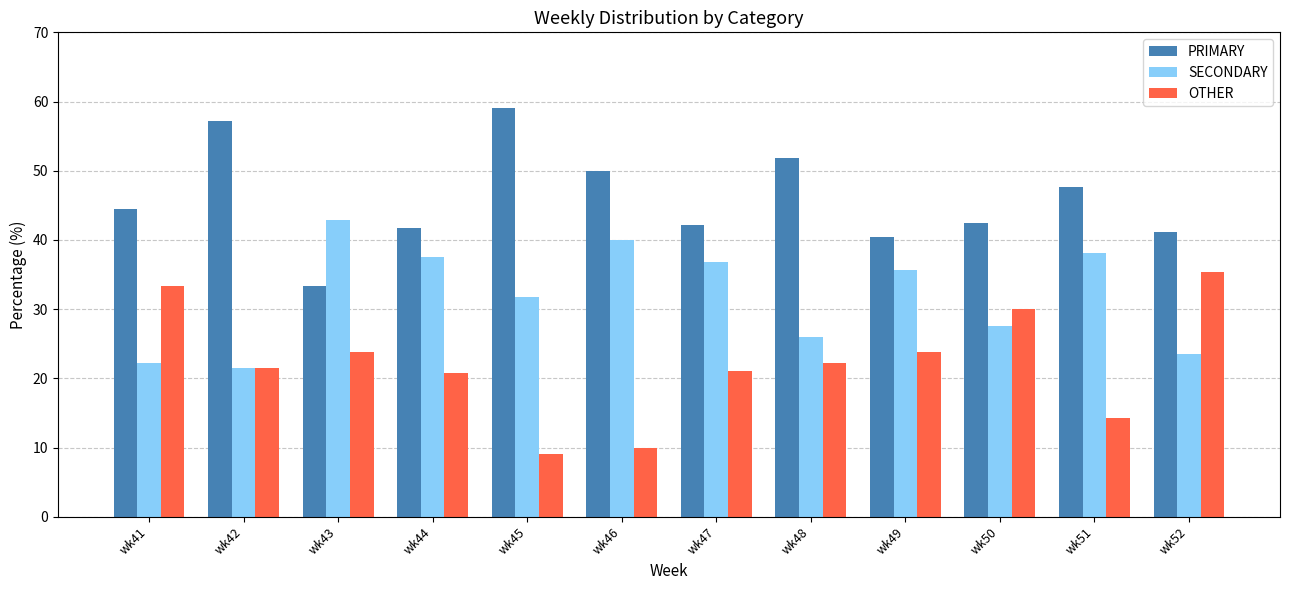

Is it true that SECONDARY equals 21.4 at wk42?

True